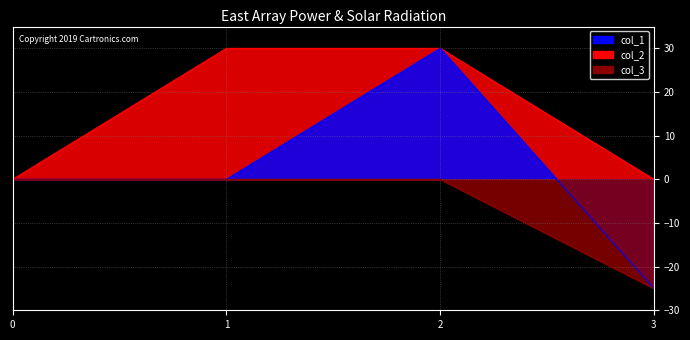

How many distinct data groups are displayed?

3